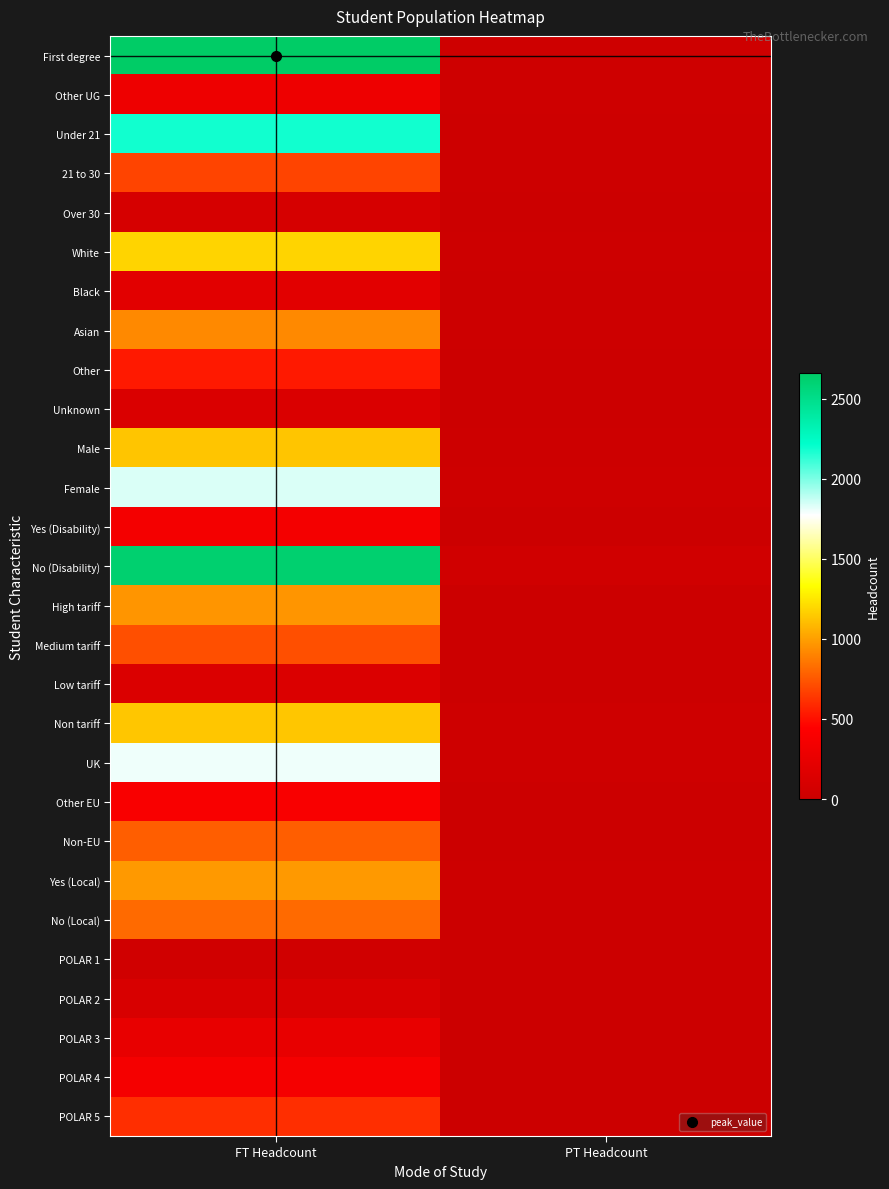

Reading left to right, extract all data points from this chart.

First degree: FT Headcount=2660	PT Headcount=25
Other UG: FT Headcount=305	PT Headcount=25
Under 21: FT Headcount=2185	PT Headcount=20
21 to 30: FT Headcount=685	PT Headcount=15
Over 30: FT Headcount=95	PT Headcount=10
White: FT Headcount=1180	PT Headcount=15
Black: FT Headcount=200	PT Headcount=5
Asian: FT Headcount=920	PT Headcount=15
Other: FT Headcount=530	PT Headcount=5
Unknown: FT Headcount=135	PT Headcount=5
Male: FT Headcount=1130	PT Headcount=20
Female: FT Headcount=1835	PT Headcount=25
Yes (Disability): FT Headcount=350	PT Headcount=5
No (Disability): FT Headcount=2615	PT Headcount=40
High tariff: FT Headcount=965	PT Headcount=5
Medium tariff: FT Headcount=720	PT Headcount=10
Low tariff: FT Headcount=140	PT Headcount=0
Non tariff: FT Headcount=1135	PT Headcount=30
UK: FT Headcount=1800	PT Headcount=30
Other EU: FT Headcount=395	PT Headcount=5
Non-EU: FT Headcount=770	PT Headcount=10
Yes (Local): FT Headcount=980	PT Headcount=20
No (Local): FT Headcount=815	PT Headcount=10
POLAR 1: FT Headcount=45	PT Headcount=0
POLAR 2: FT Headcount=110	PT Headcount=0
POLAR 3: FT Headcount=245	PT Headcount=0
POLAR 4: FT Headcount=365	PT Headcount=0
POLAR 5: FT Headcount=605	PT Headcount=10